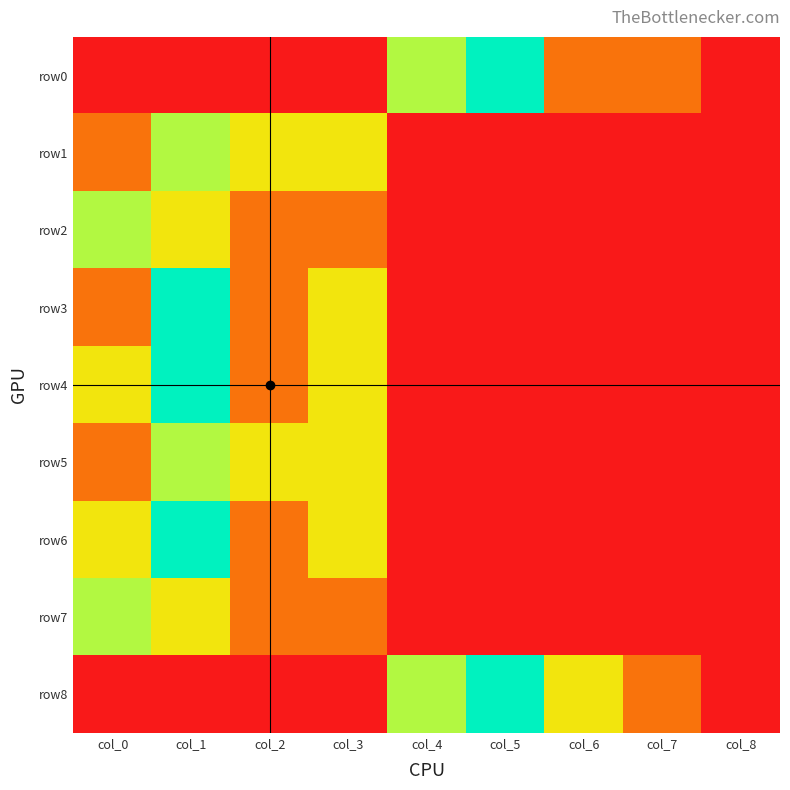

Reading left to right, what are all the values shown in this chart?

row0: col_0=-1	col_1=-1	col_2=-1	col_3=-1	col_4=2	col_5=3	col_6=0	col_7=0	col_8=-1
row1: col_0=0	col_1=2	col_2=1	col_3=1	col_4=-1	col_5=-1	col_6=-1	col_7=-1	col_8=-1
row2: col_0=2	col_1=1	col_2=0	col_3=0	col_4=-1	col_5=-1	col_6=-1	col_7=-1	col_8=-1
row3: col_0=0	col_1=3	col_2=0	col_3=1	col_4=-1	col_5=-1	col_6=-1	col_7=-1	col_8=-1
row4: col_0=1	col_1=3	col_2=0	col_3=1	col_4=-1	col_5=-1	col_6=-1	col_7=-1	col_8=-1
row5: col_0=0	col_1=2	col_2=1	col_3=1	col_4=-1	col_5=-1	col_6=-1	col_7=-1	col_8=-1
row6: col_0=1	col_1=3	col_2=0	col_3=1	col_4=-1	col_5=-1	col_6=-1	col_7=-1	col_8=-1
row7: col_0=2	col_1=1	col_2=0	col_3=0	col_4=-1	col_5=-1	col_6=-1	col_7=-1	col_8=-1
row8: col_0=-1	col_1=-1	col_2=-1	col_3=-1	col_4=2	col_5=3	col_6=1	col_7=0	col_8=-1